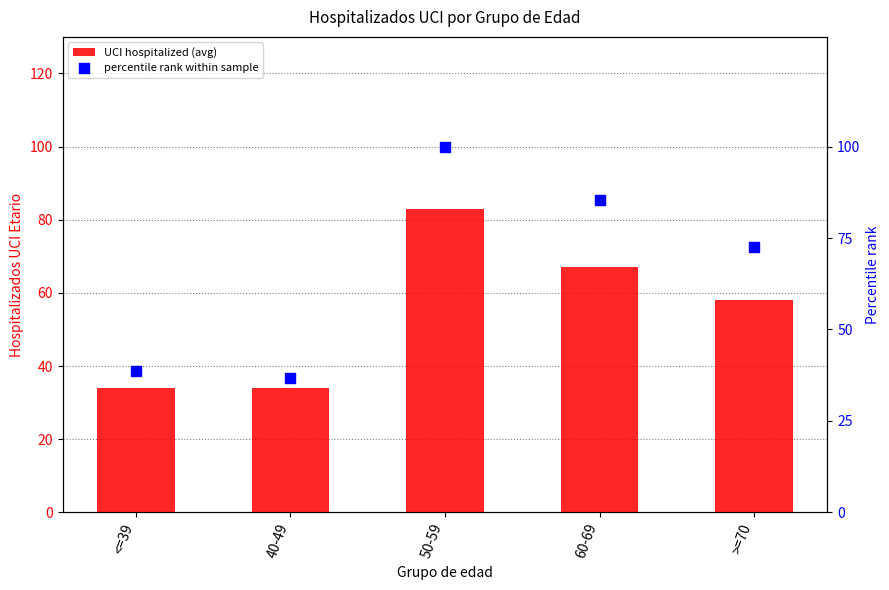

At how many categories does at least one series exceed 55?

3